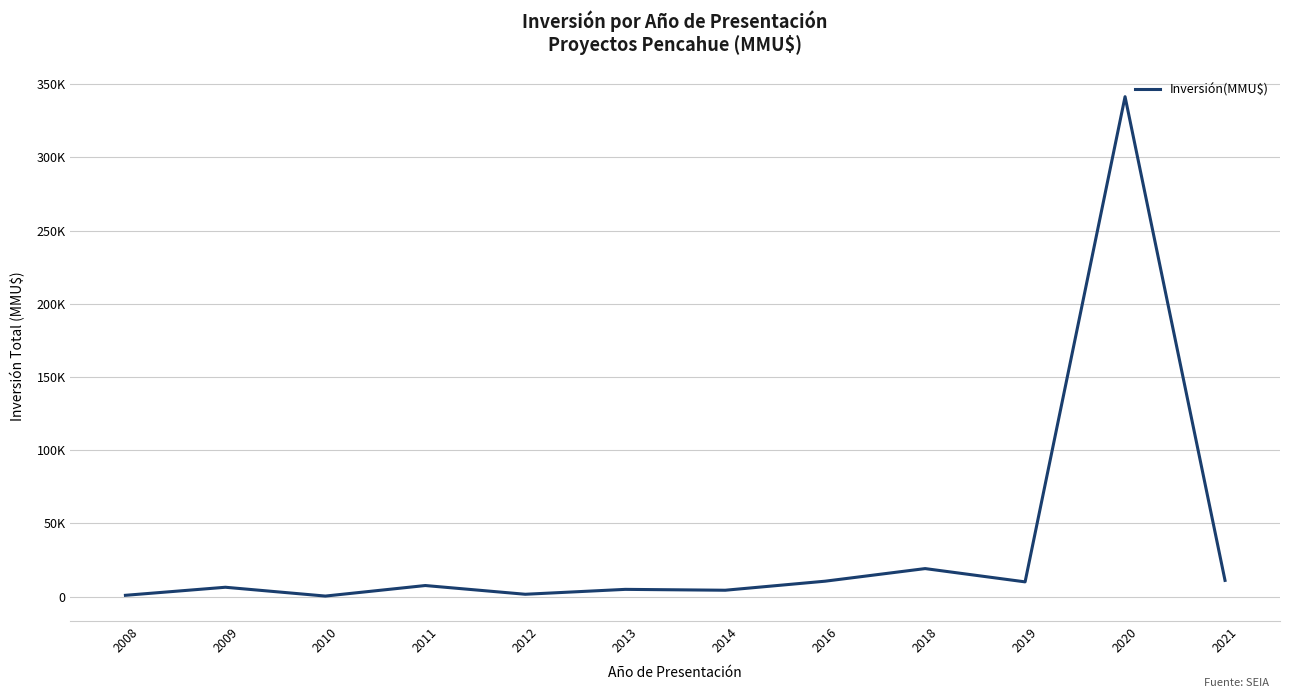

True or false: the data shows 1532 at 2012.

True